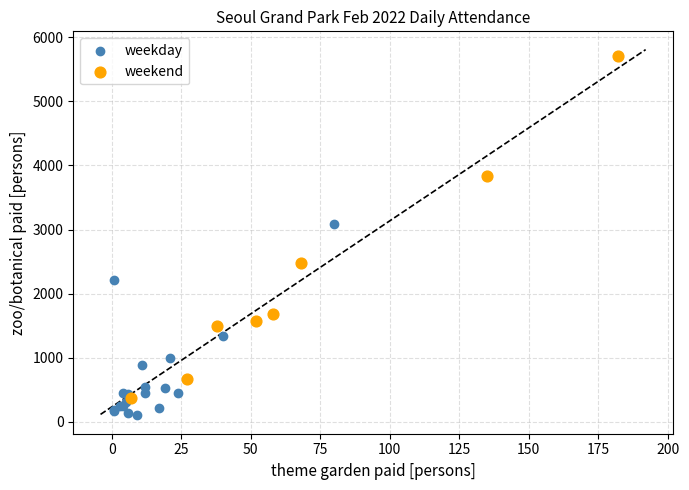

Which series contains the lowest Y value?

weekday